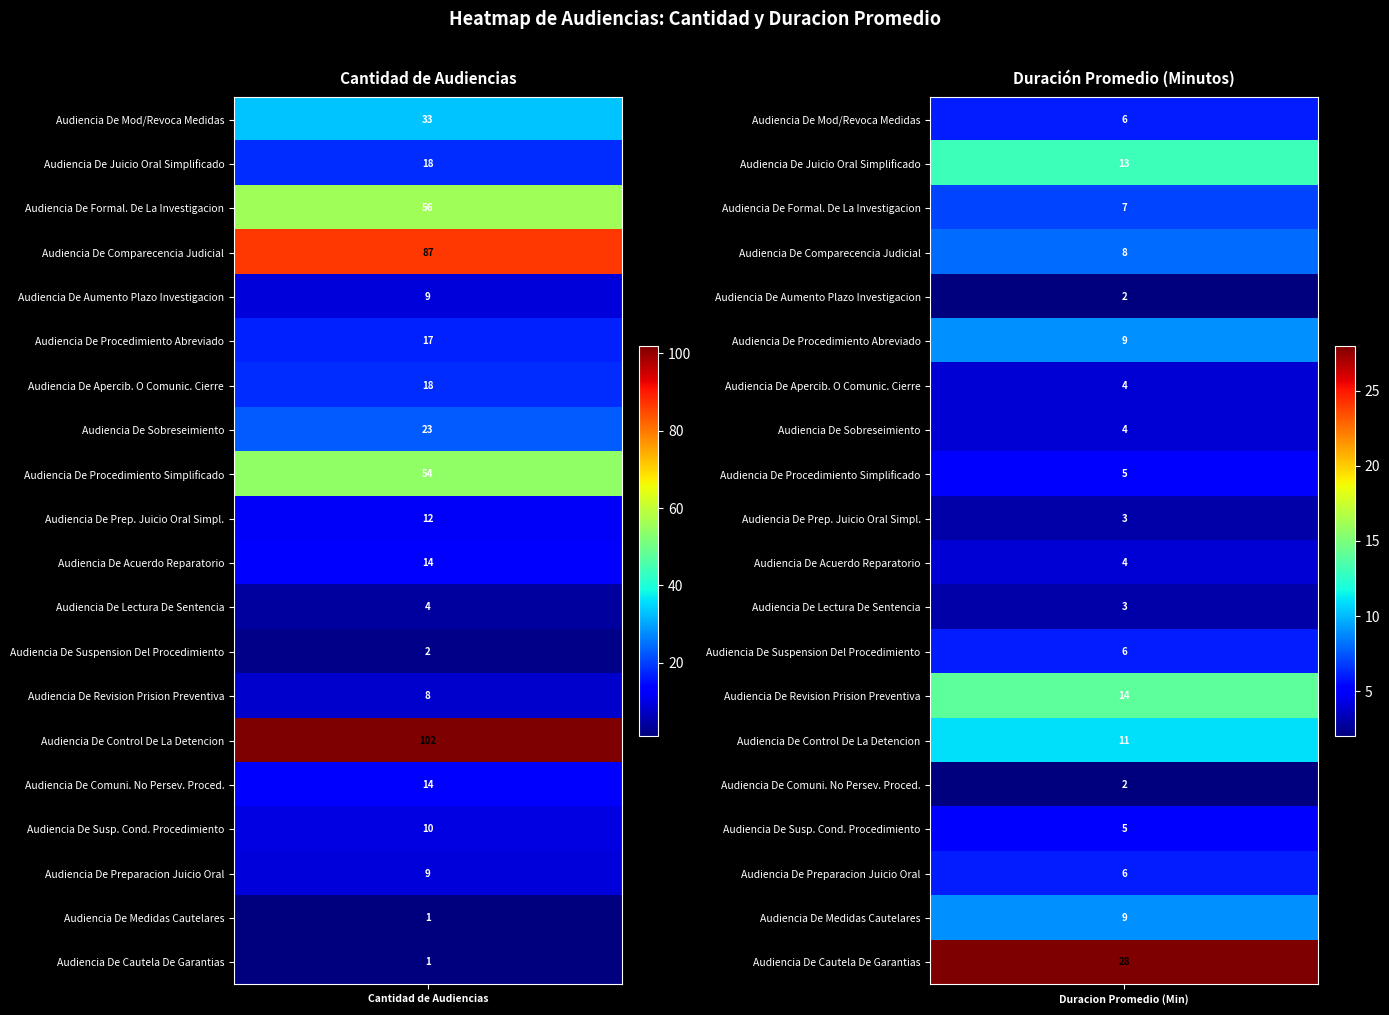

Reading left to right, what are all the values shown in this chart?

Audiencia De Mod/Revoca Medidas: 33	6
Audiencia De Juicio Oral Simplificado: 18	13
Audiencia De Formal. De La Investigacion: 56	7
Audiencia De Comparecencia Judicial: 87	8
Audiencia De Aumento Plazo Investigacion: 9	2
Audiencia De Procedimiento Abreviado: 17	9
Audiencia De Apercib. O Comunic. Cierre: 18	4
Audiencia De Sobreseimiento: 23	4
Audiencia De Procedimiento Simplificado: 54	5
Audiencia De Prep. Juicio Oral Simpl.: 12	3
Audiencia De Acuerdo Reparatorio: 14	4
Audiencia De Lectura De Sentencia: 4	3
Audiencia De Suspension Del Procedimiento: 2	6
Audiencia De Revision Prision Preventiva: 8	14
Audiencia De Control De La Detencion: 102	11
Audiencia De Comuni. No Persev. Proced.: 14	2
Audiencia De Susp. Cond. Procedimiento: 10	5
Audiencia De Preparacion Juicio Oral: 9	6
Audiencia De Medidas Cautelares: 1	9
Audiencia De Cautela De Garantias: 1	28